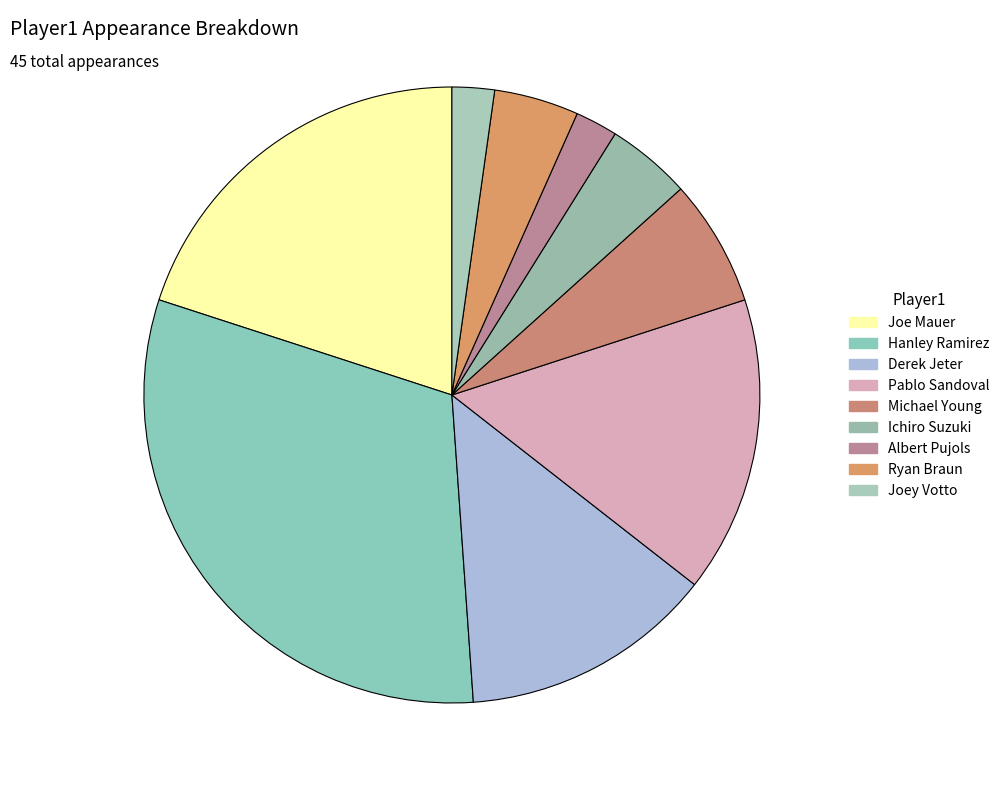

What percentage is NOT represented by Pablo Sandoval?

84.4%